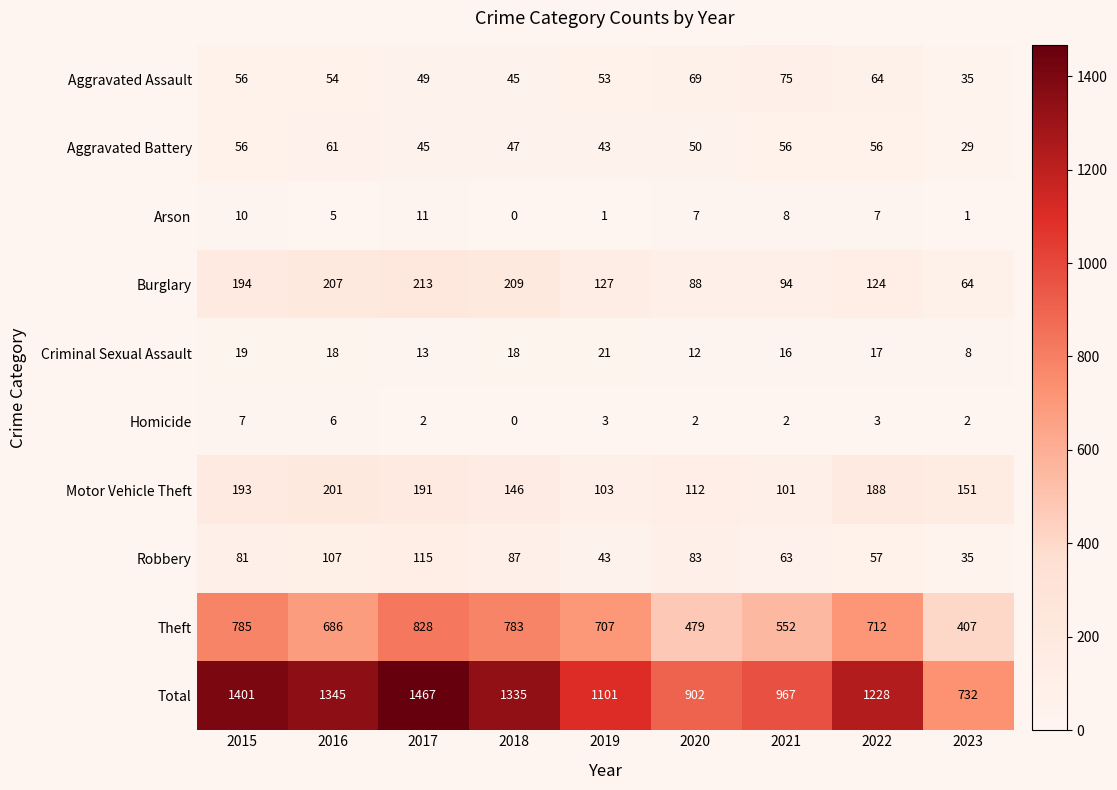

Is the value of Theft at 2022 greater than the value of Burglary at 2019?

Yes